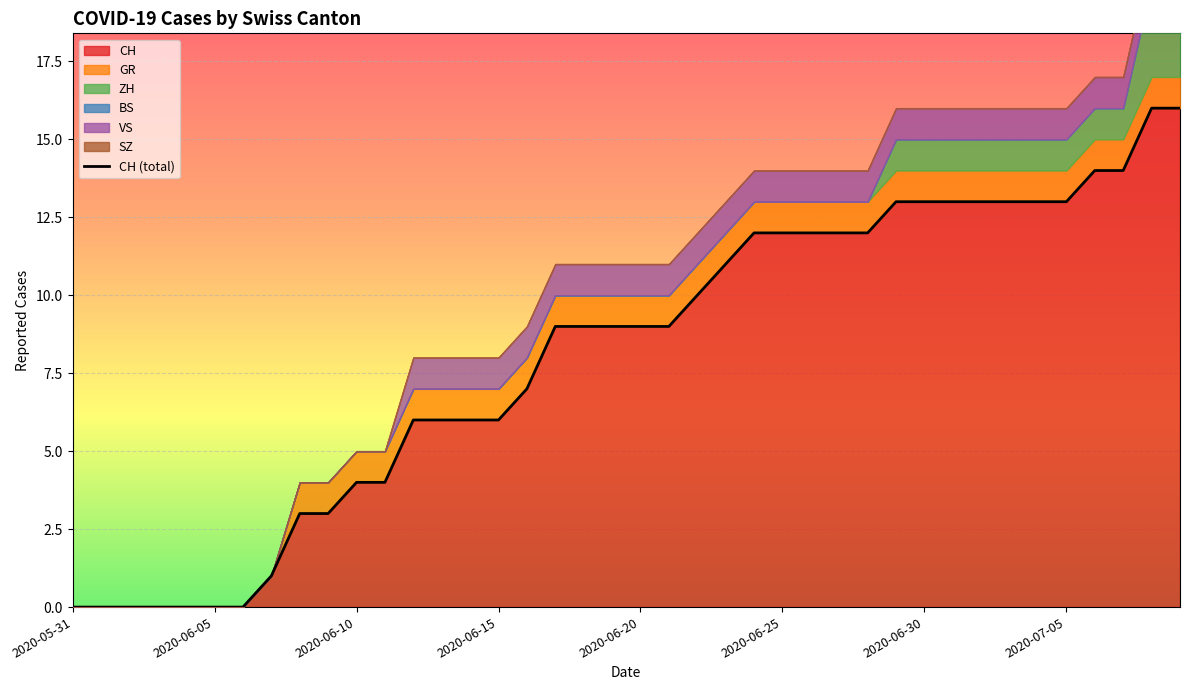

Which label corresponds to the smallest value in the chart?

2020-05-31